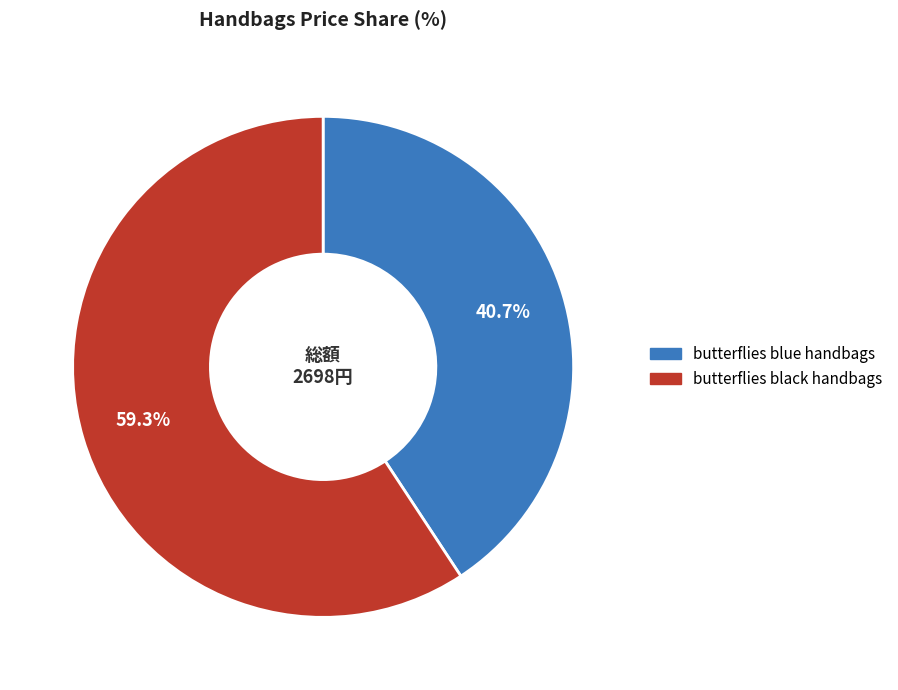

Which category has the smallest portion of the pie?

butterflies blue handbags